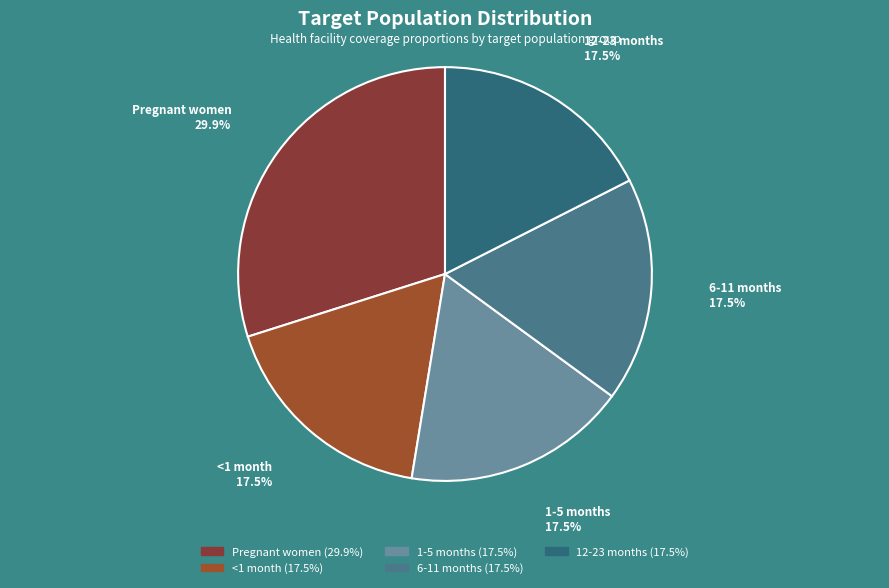

To the nearest percent, what portion does Pregnant women represent?

30%